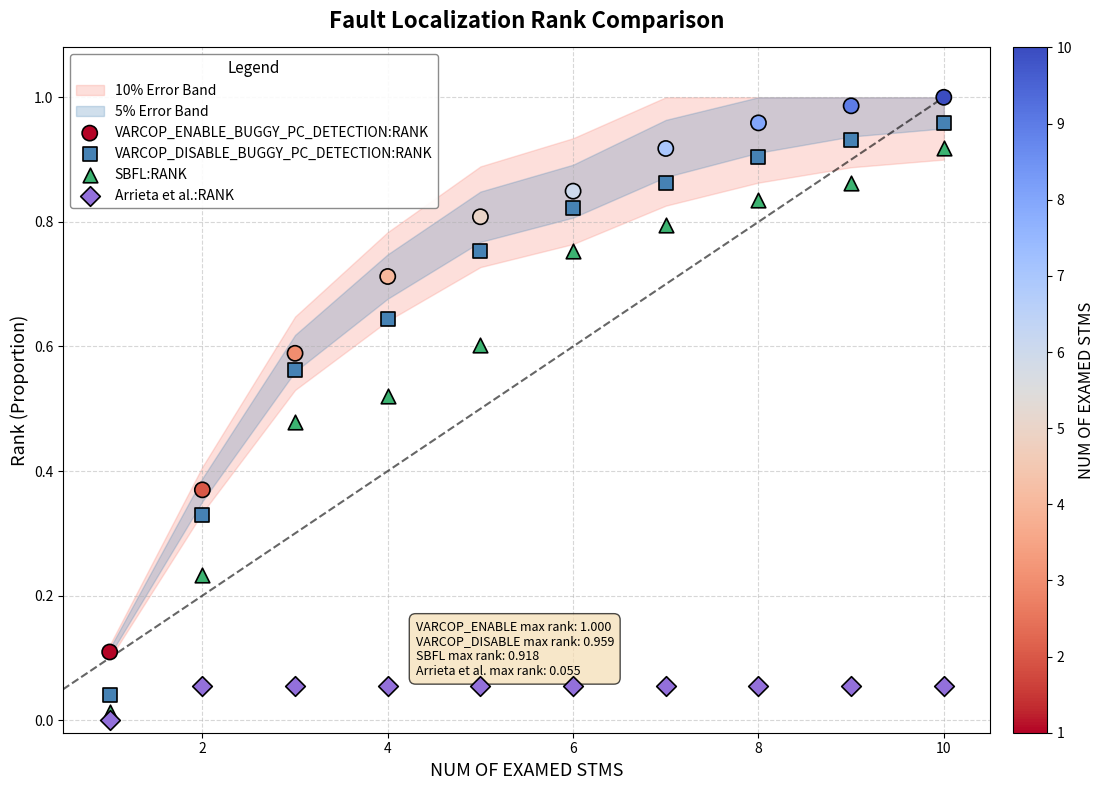

Which series has the widest spread of Y values?

VARCOP_DISABLE_BUGGY_PC_DETECTION:RANK